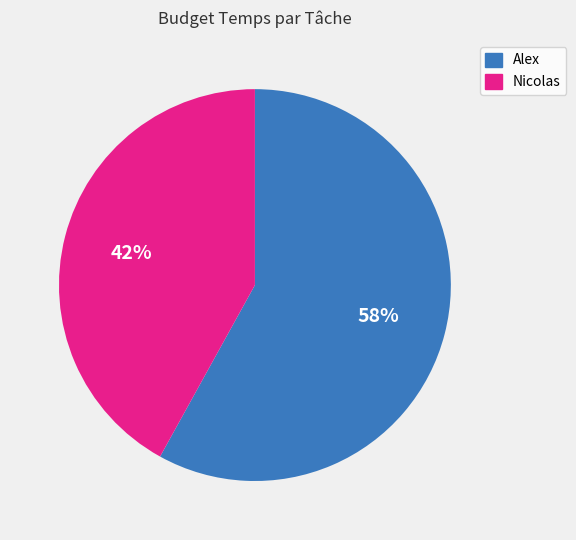

To the nearest percent, what is the difference between the largest and smallest slice percentages?

16%